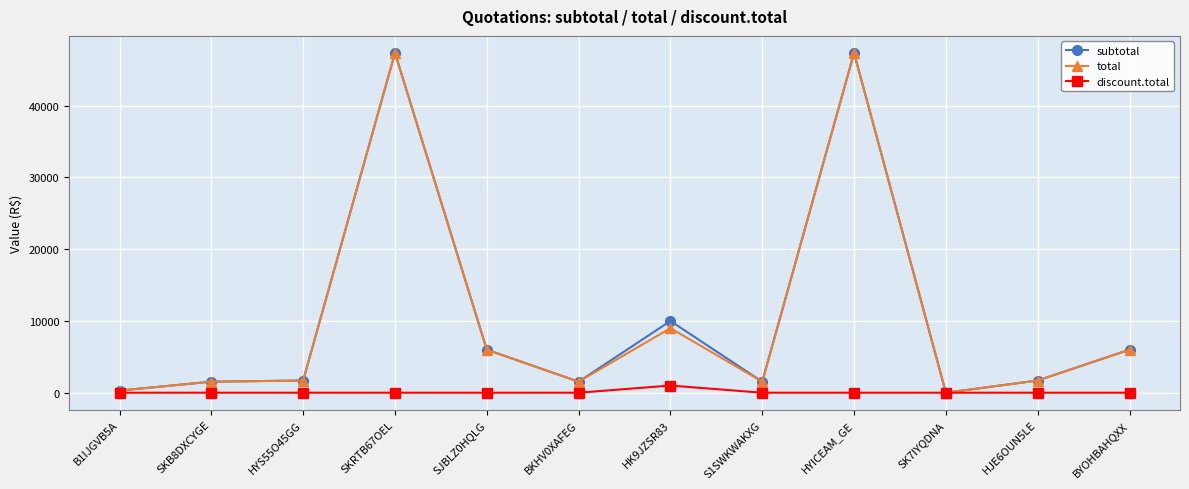

What is the difference between the total values at SK7IYQDNA and SKB8DXCYGE?

1535.0